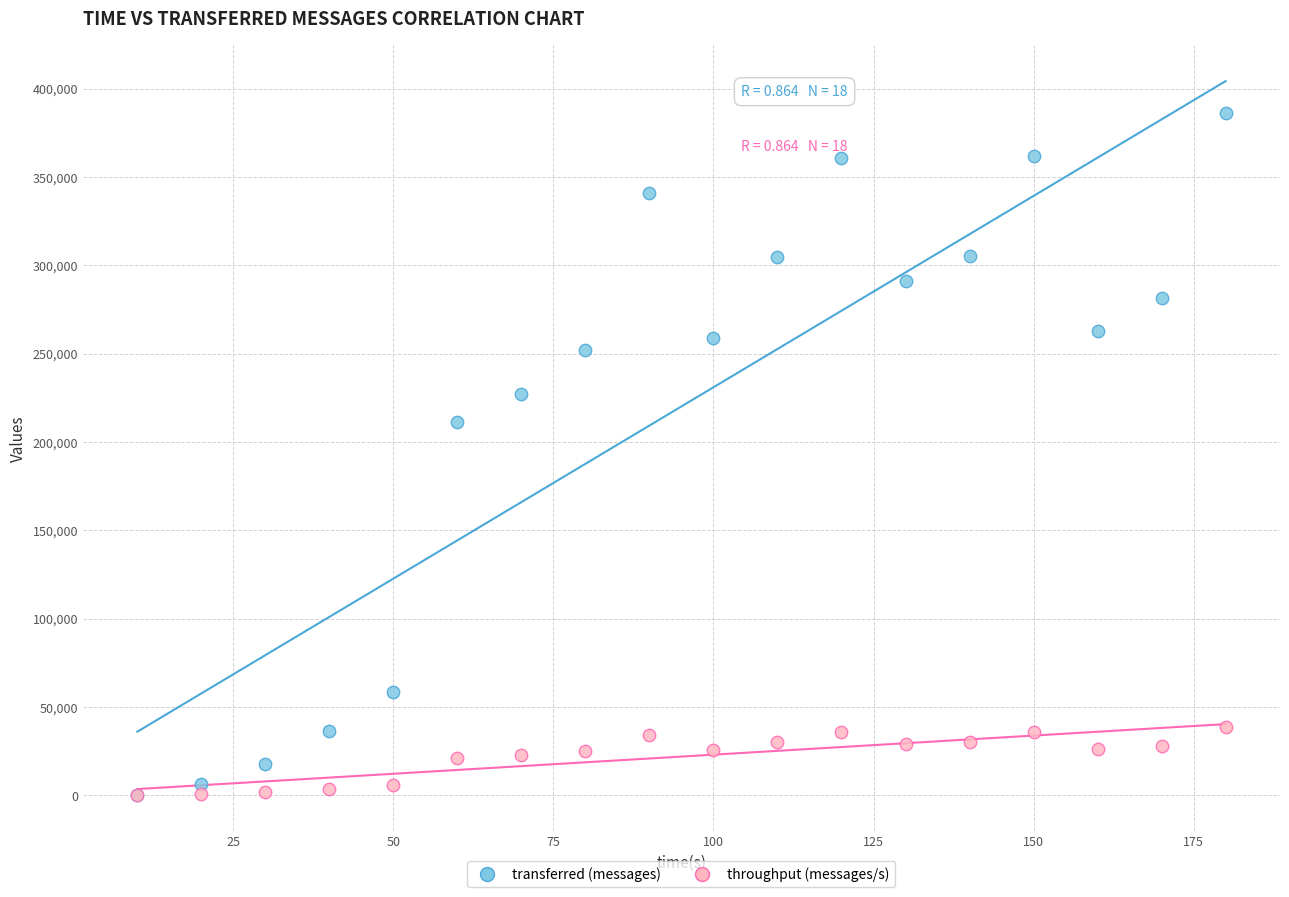

Which series reaches the maximum Y coordinate?

transferred (messages)